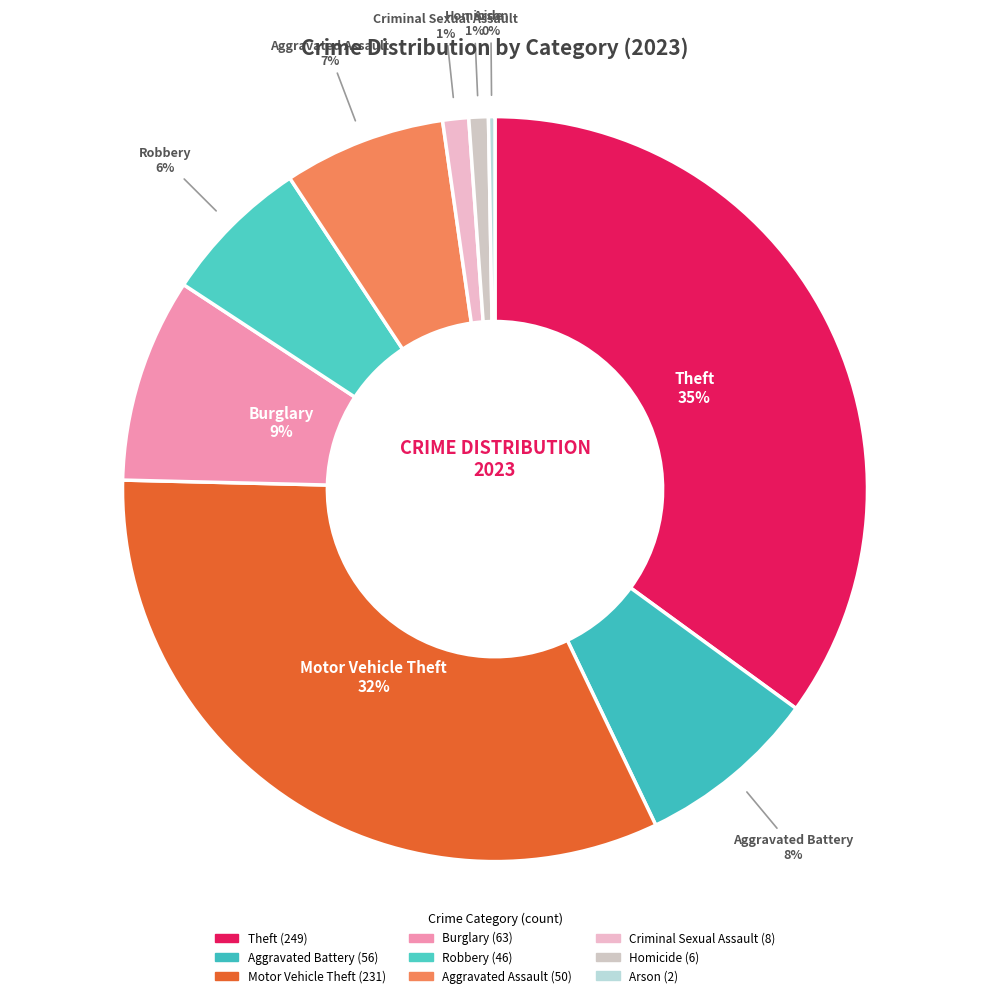

To the nearest percent, what is the difference between the largest and smallest slice percentages?

35%